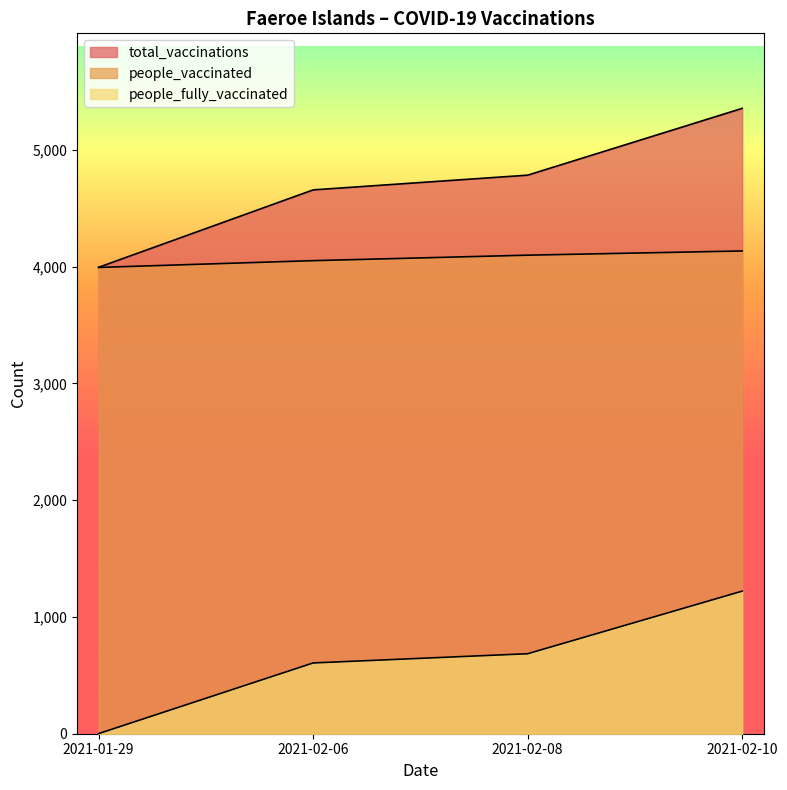

What is the smallest value displayed?

1